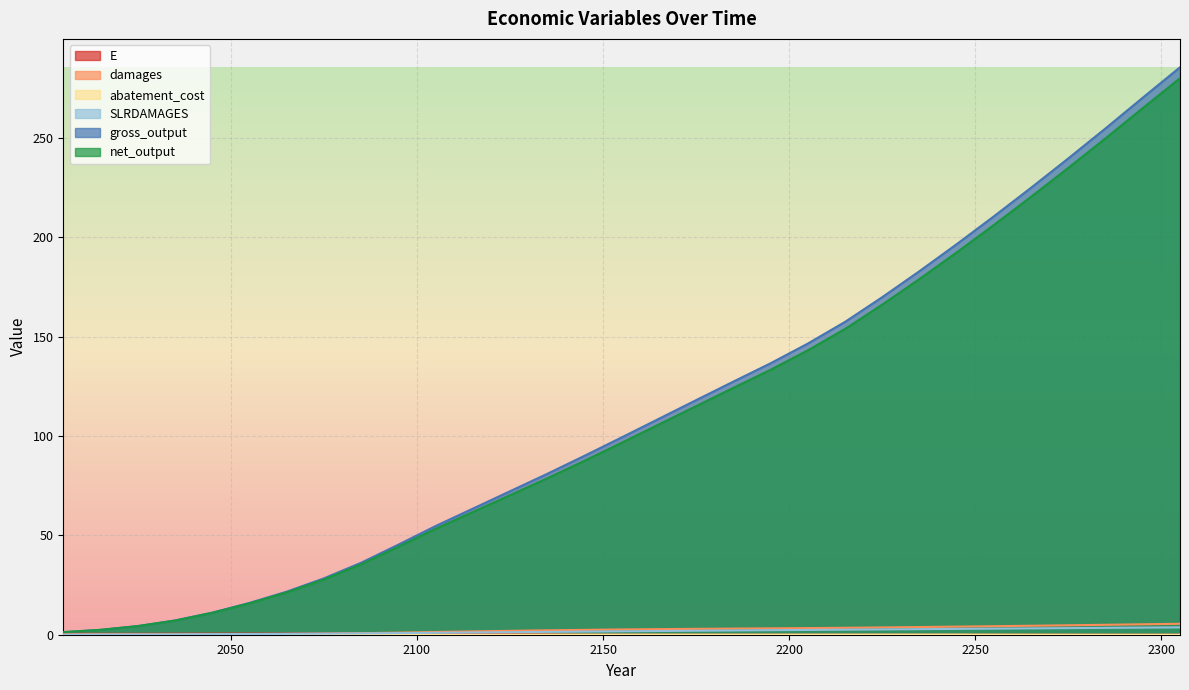

What value does the net_output series have at 2225?

166.1